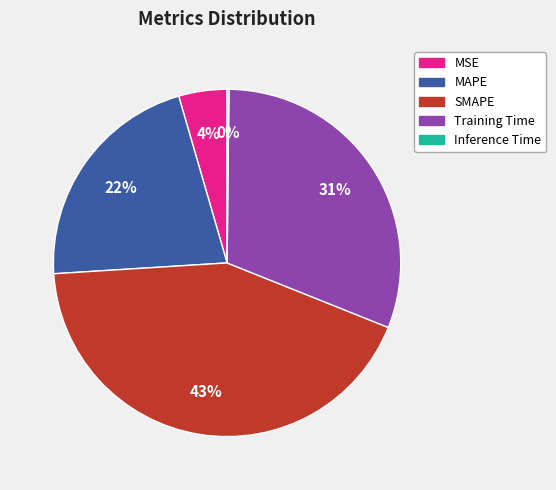

True or false: Training Time accounts for 31% of the total.

True